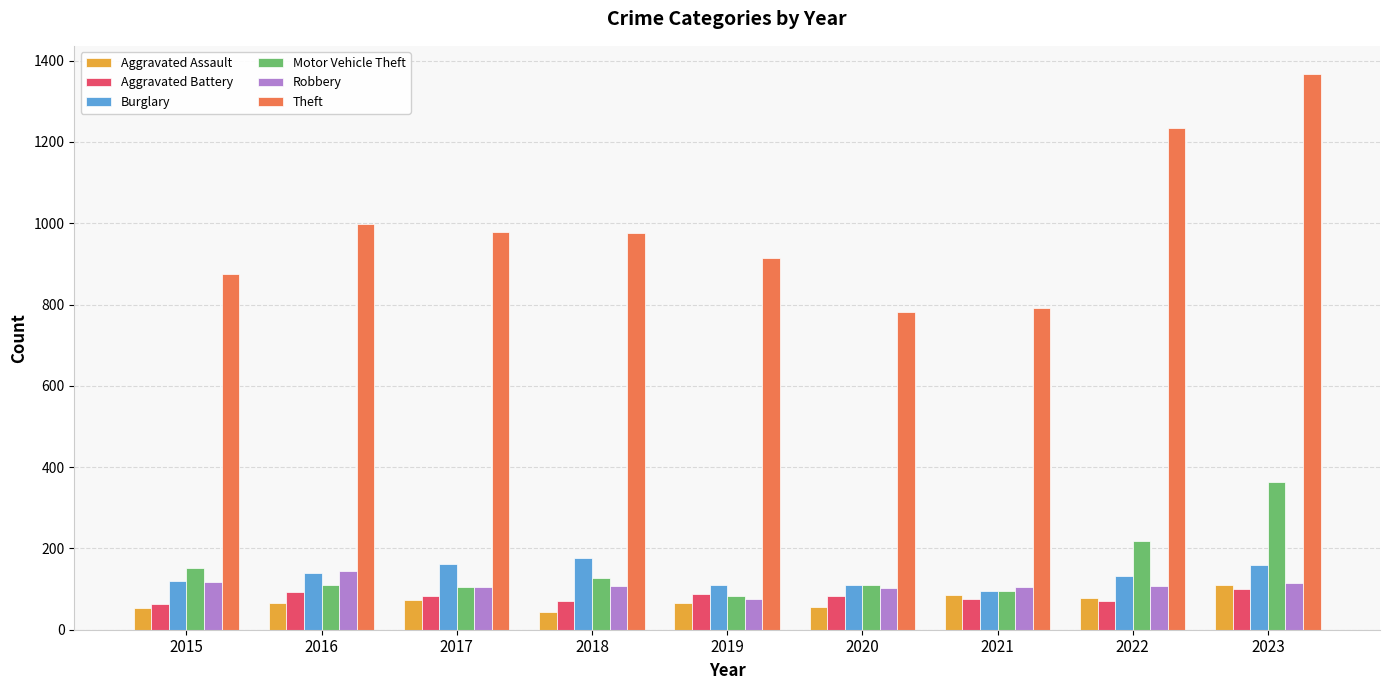

How many data points in Aggravated Assault are less than 66?

4